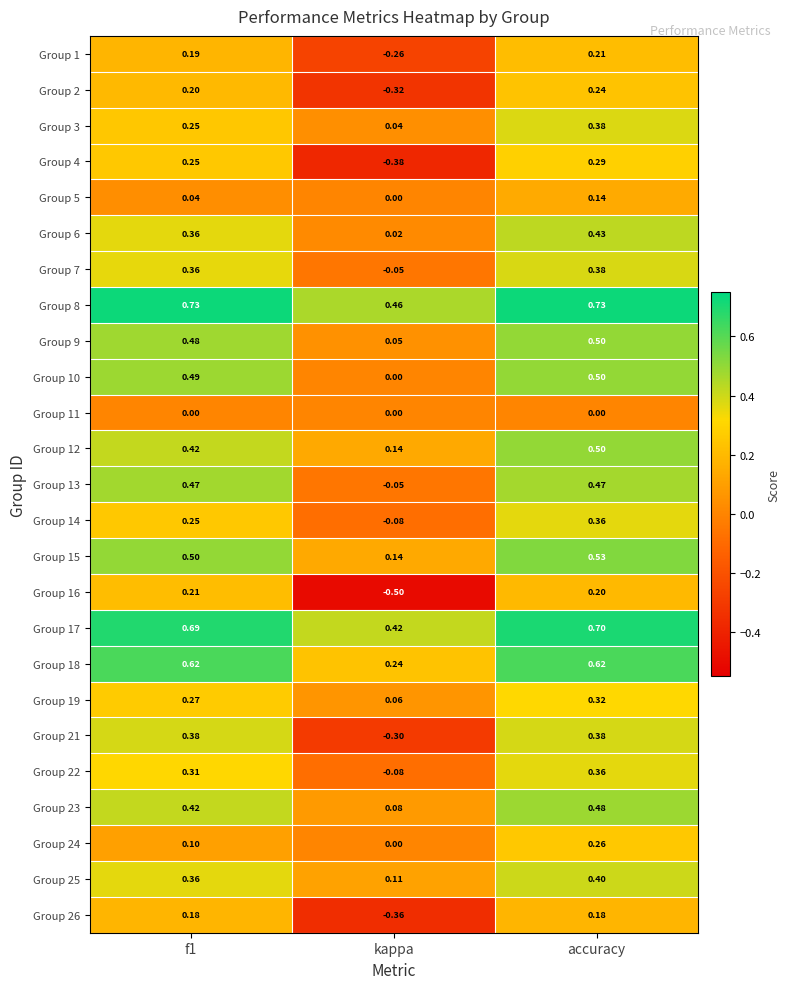

How many series are shown in this chart?

25